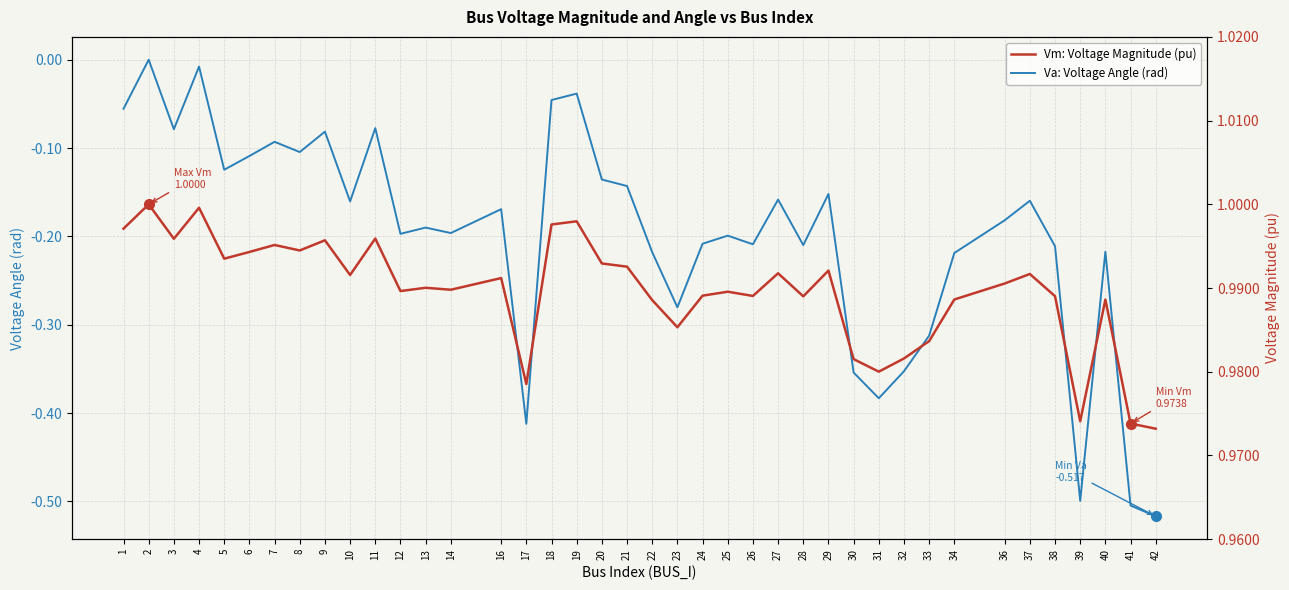

What is the greatest value displayed?

1.0